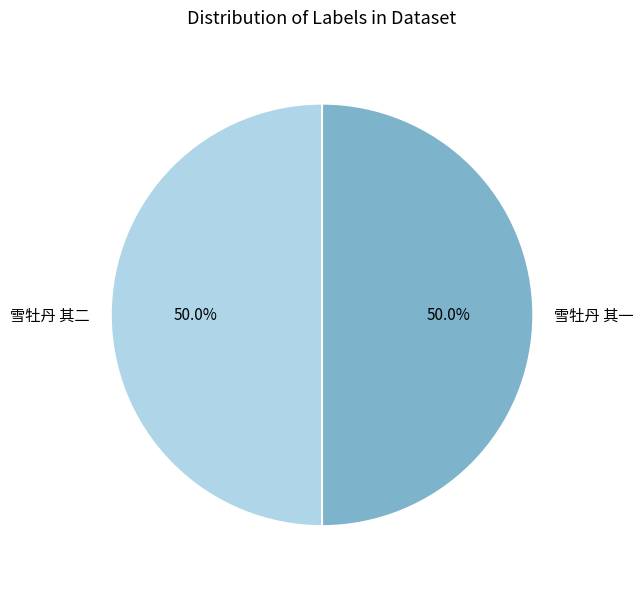

To the nearest percent, what is the average slice percentage?

50%